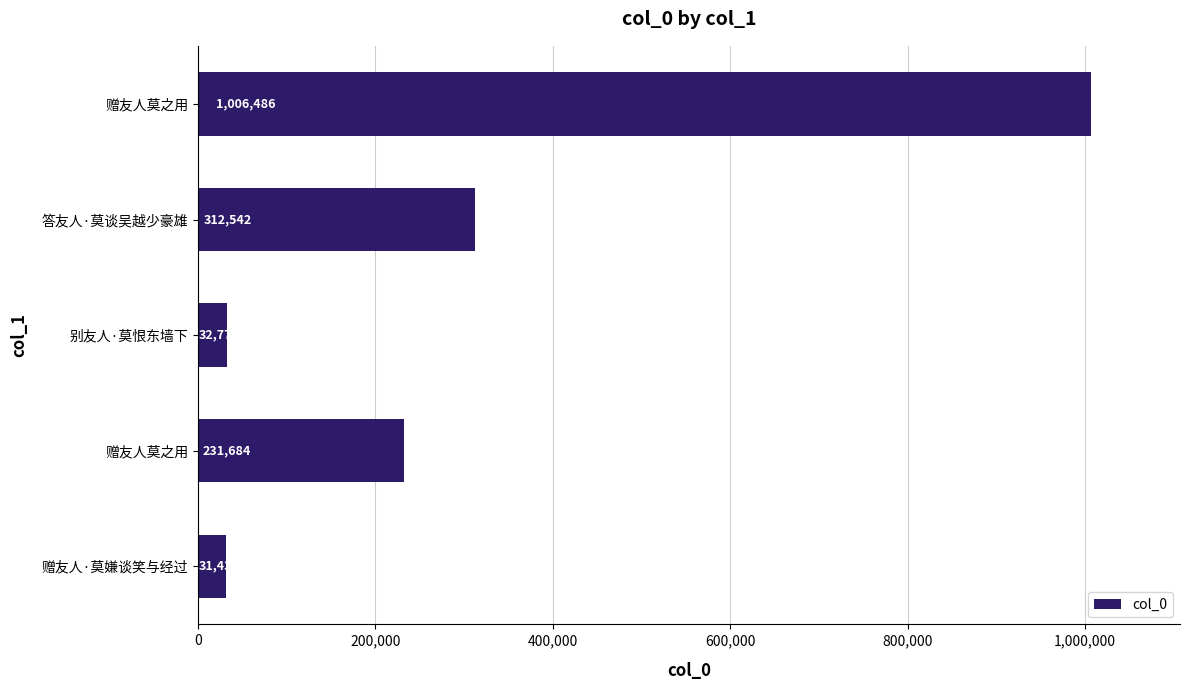

How many bars are there in total?

5